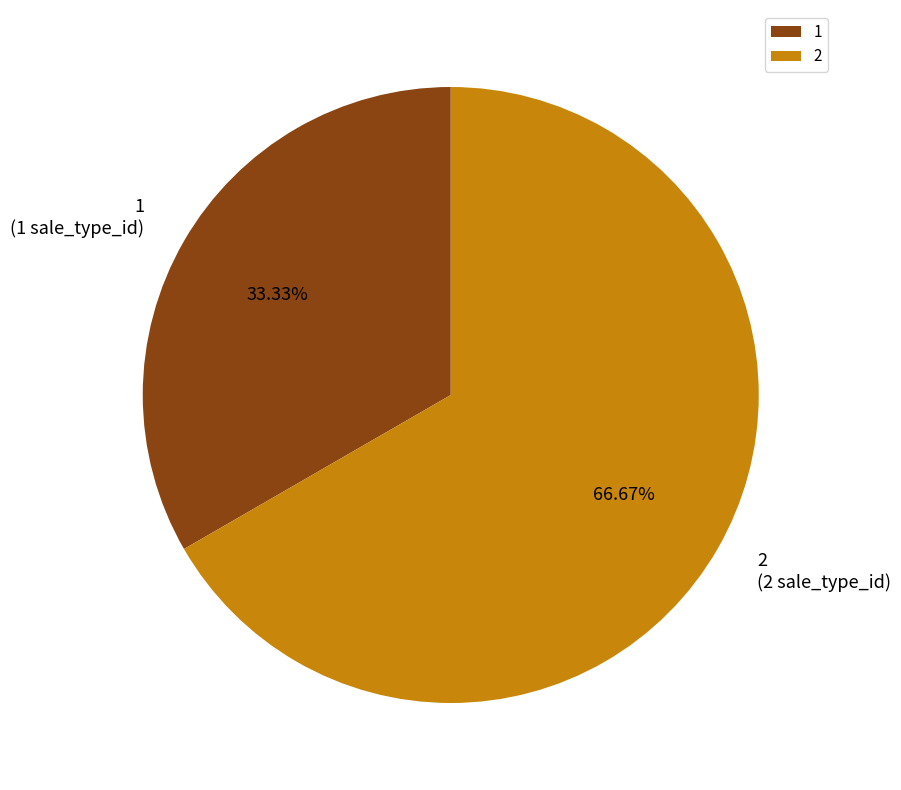

What is the largest slice in the pie chart?

2